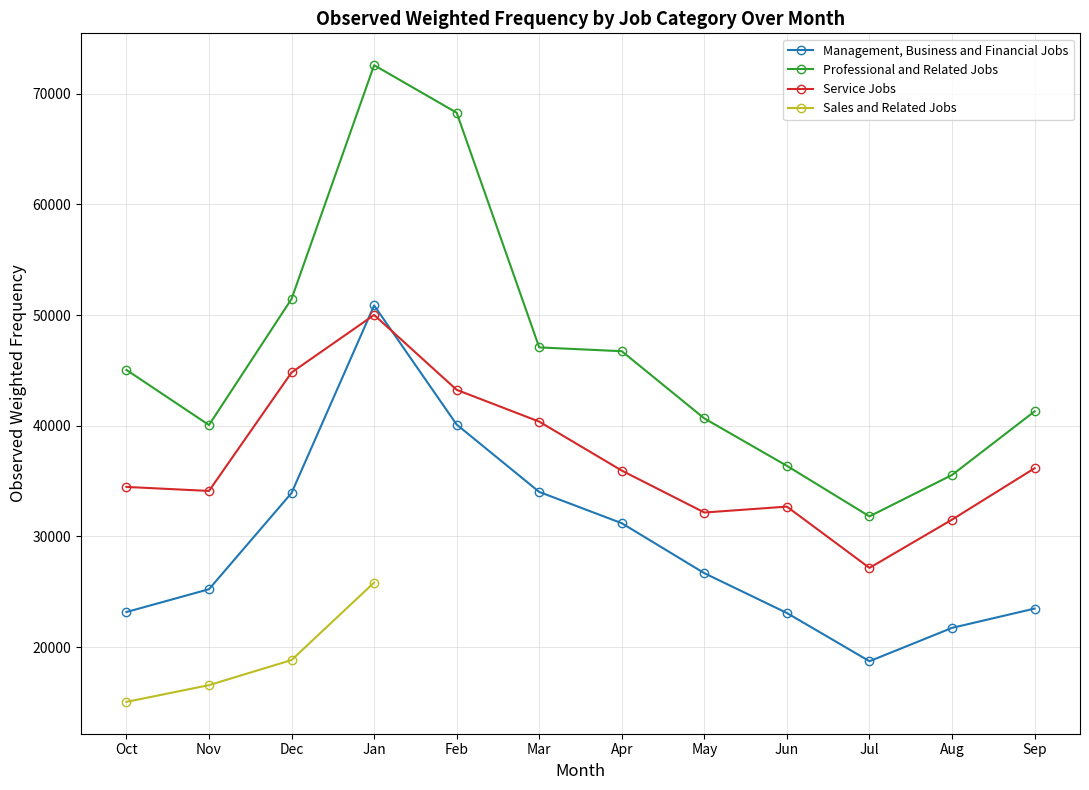

How many data points does each series have?

12